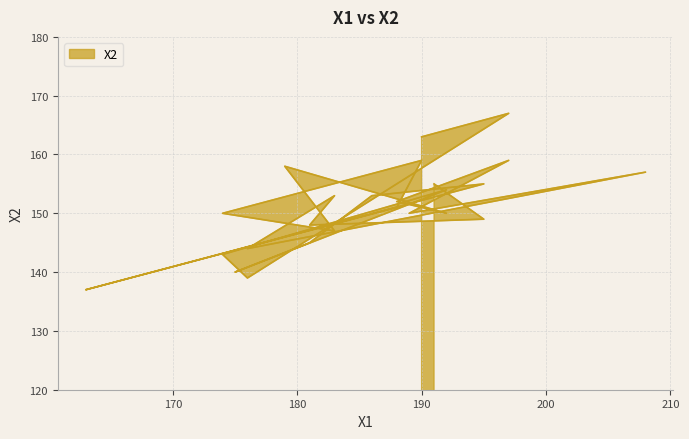

Which label corresponds to the smallest value in the chart?

163